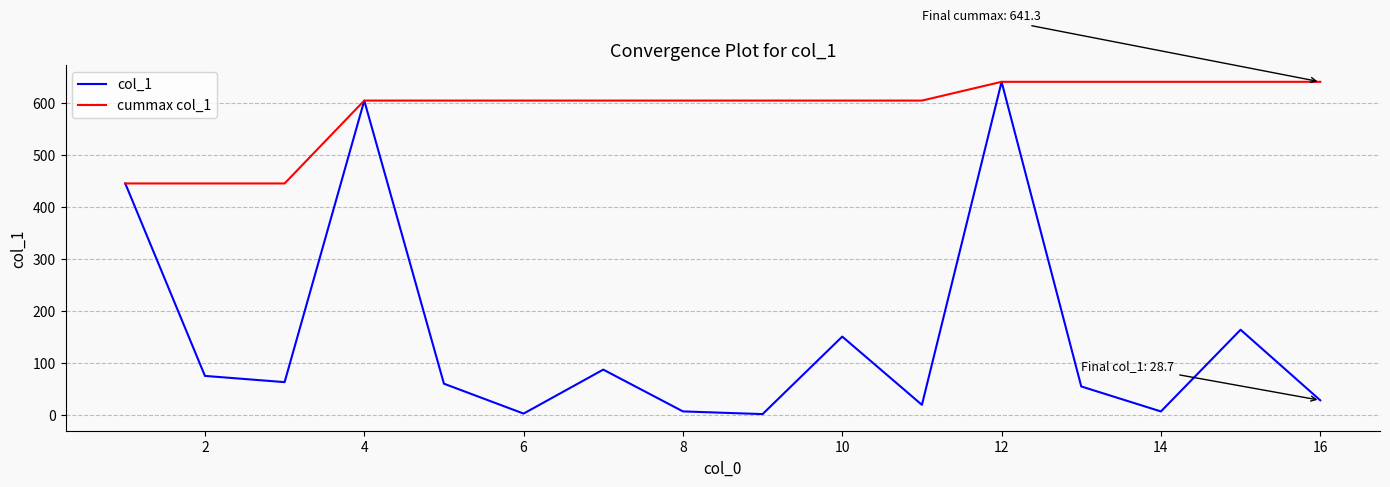

Rank the series by their average value, from lowest to highest.

col_1, cummax col_1